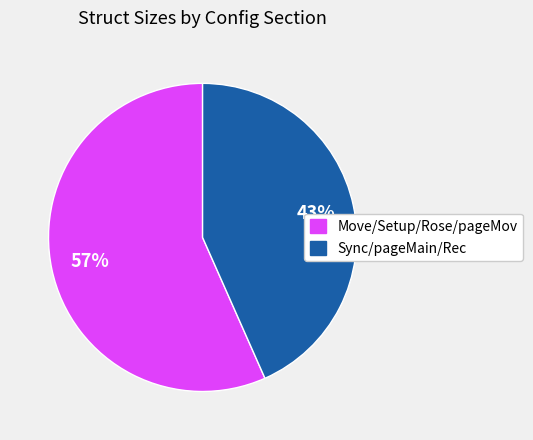

How many slices are in this pie chart?

2